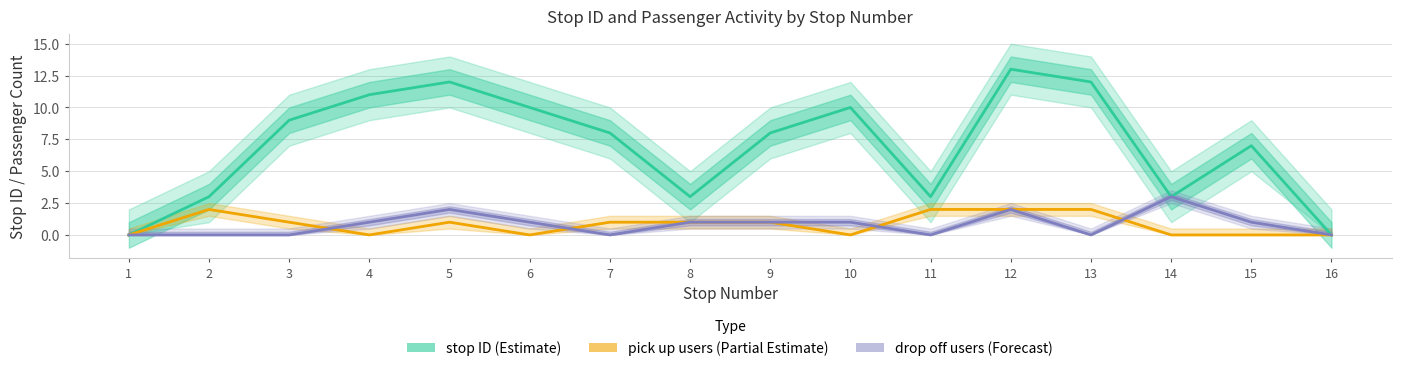

Reading left to right, what are all the values shown in this chart?

stop ID (Estimate): 0	3	9	11	12	10	8	3	8	10	3	13	12	3	7	0
pick up users (Partial Estimate): 0	2	1	0	1	0	1	1	1	0	2	2	2	0	0	0
drop off users (Forecast): 0	0	0	1	2	1	0	1	1	1	0	2	0	3	1	0